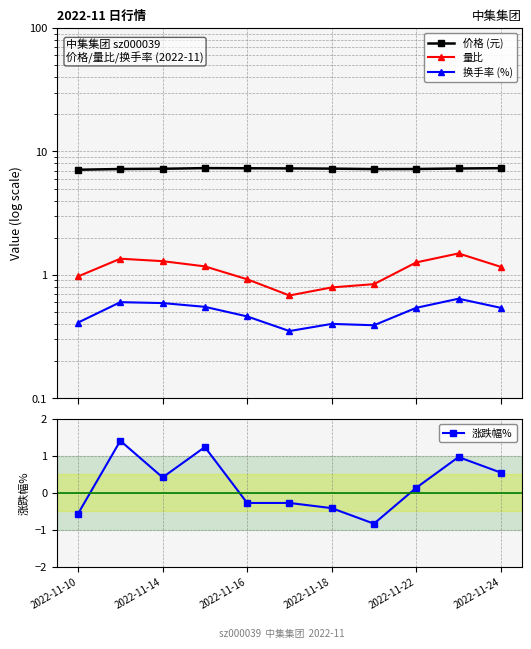

Is it true that 涨跌幅% equals -0.4 at 2022-11-16?

False